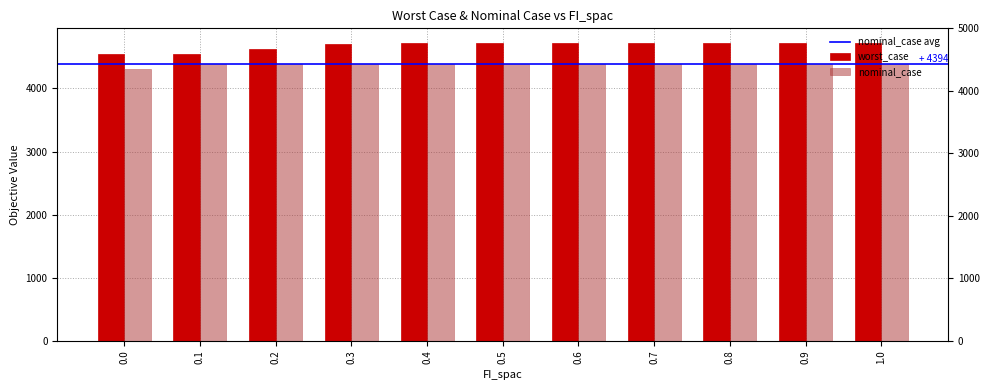

Are the bars grouped side by side (vs. stacked)?

Yes